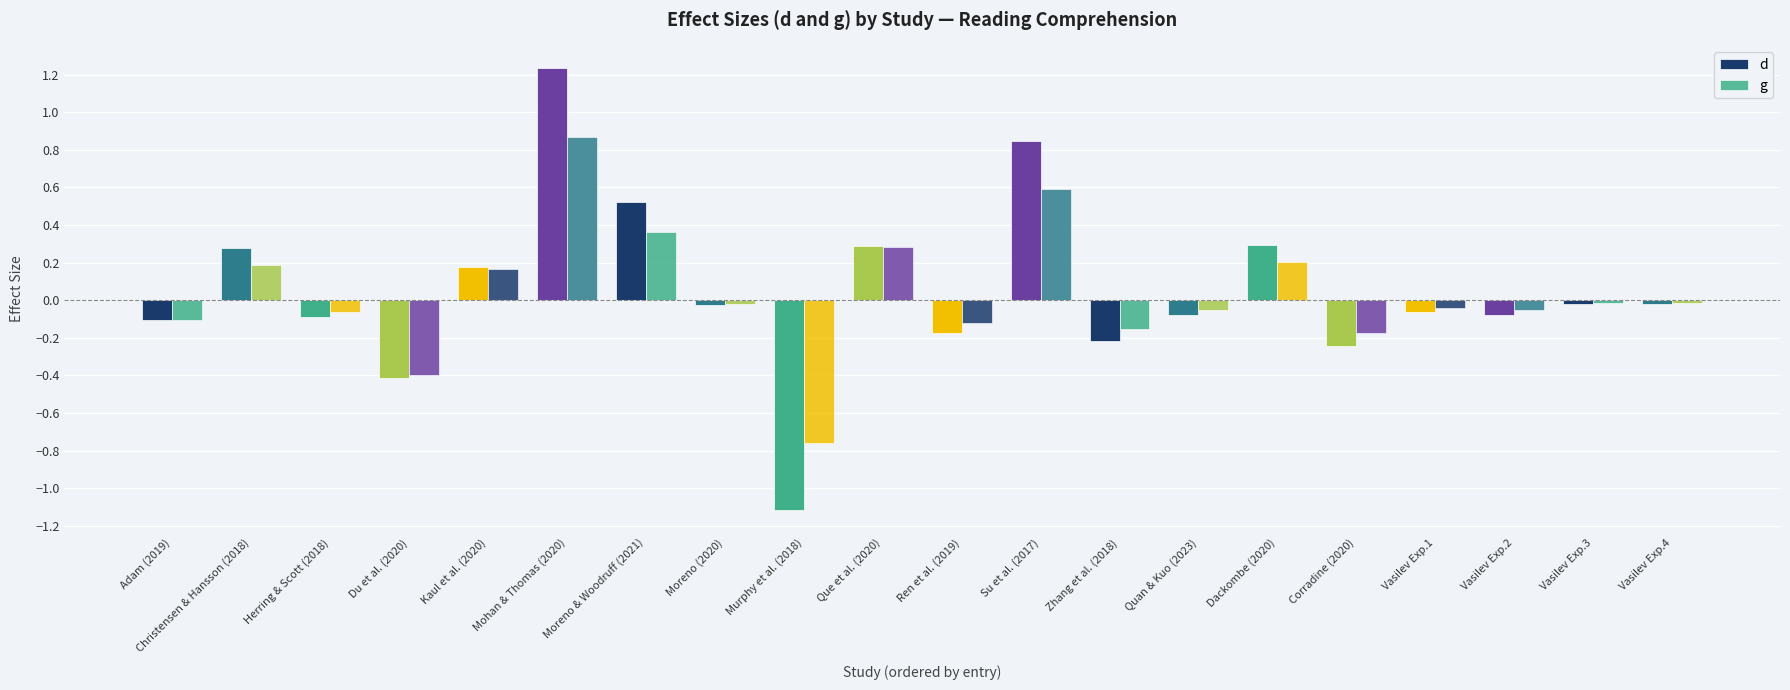

How many bars are there in total?

40